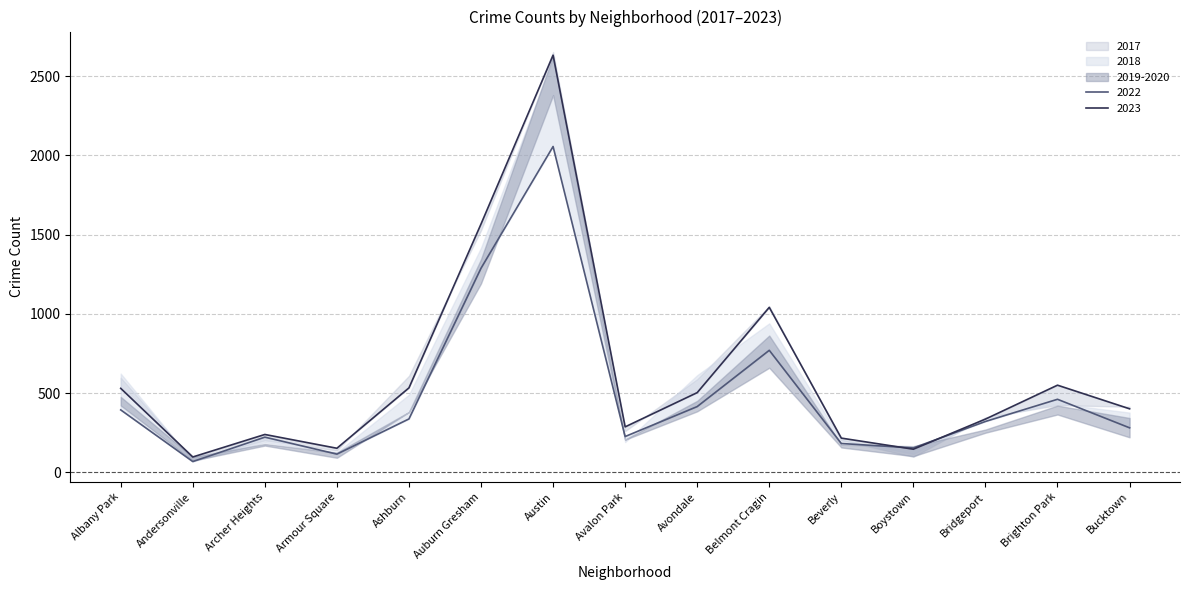

What is the lowest value of the 2020 series?

74